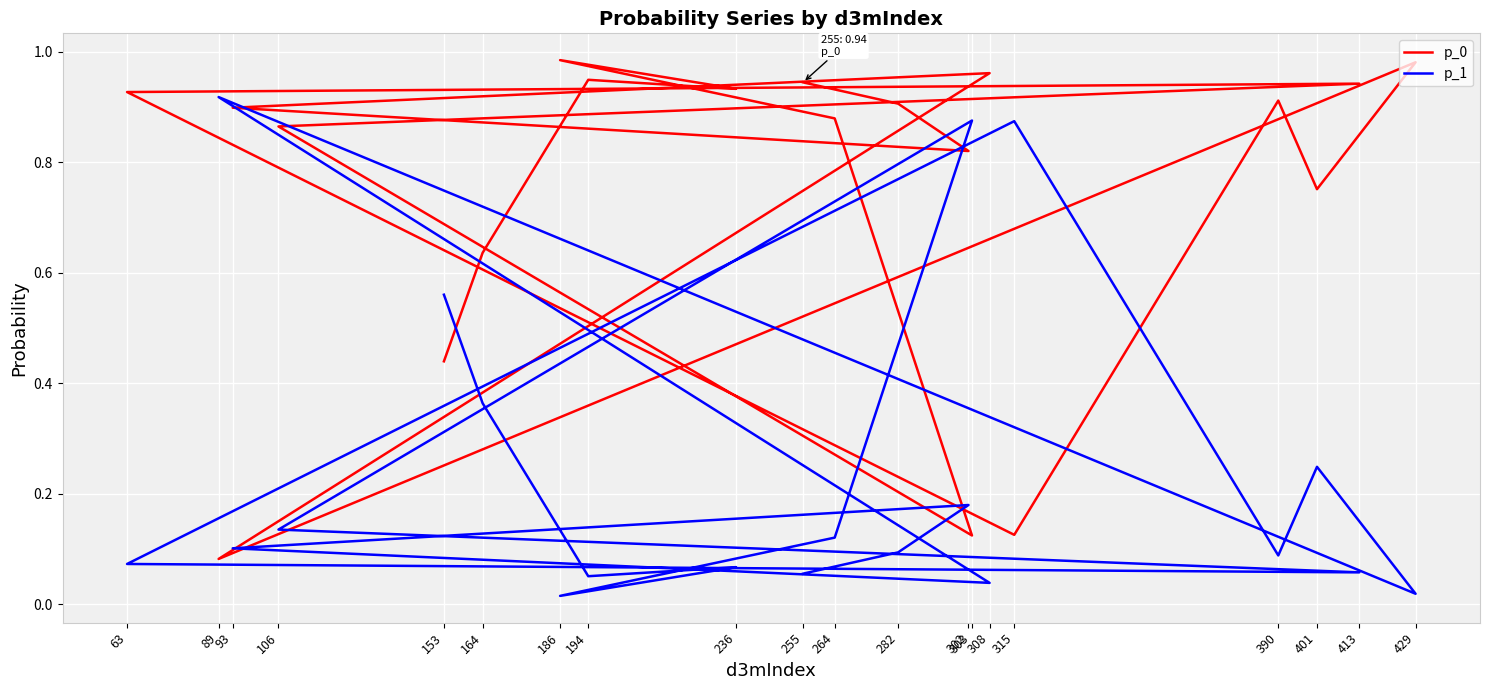

Which series has the largest total across all categories?

p_0